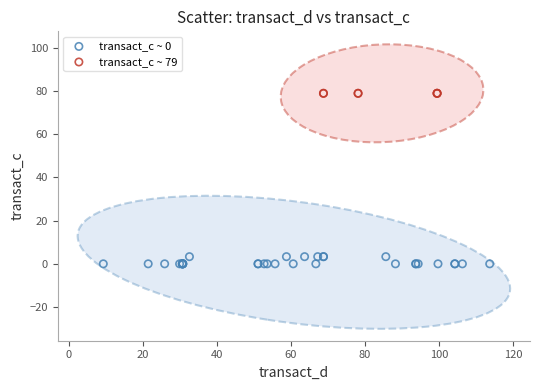

Which series contains the highest Y value?

transact_c ~ 79